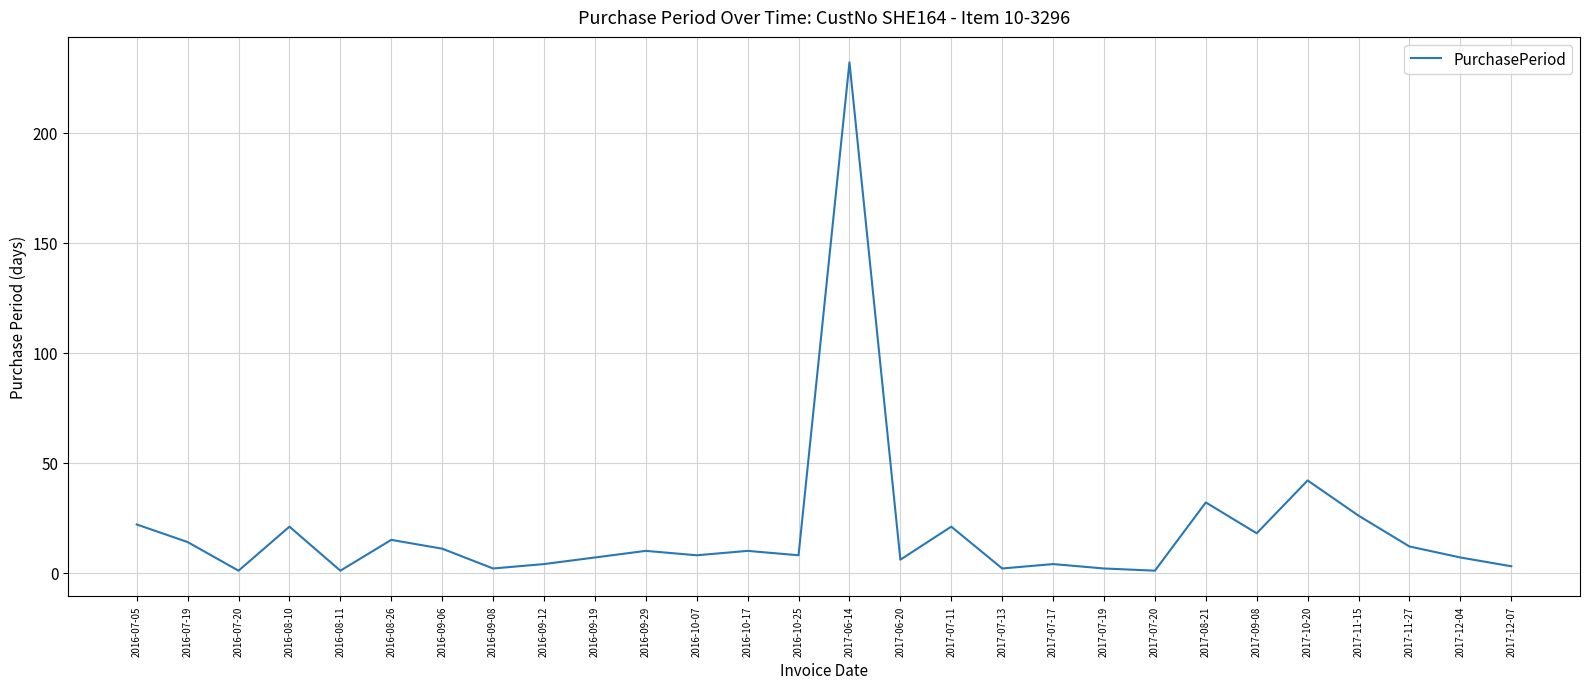

Which category has the highest value across all series?

2017-06-14